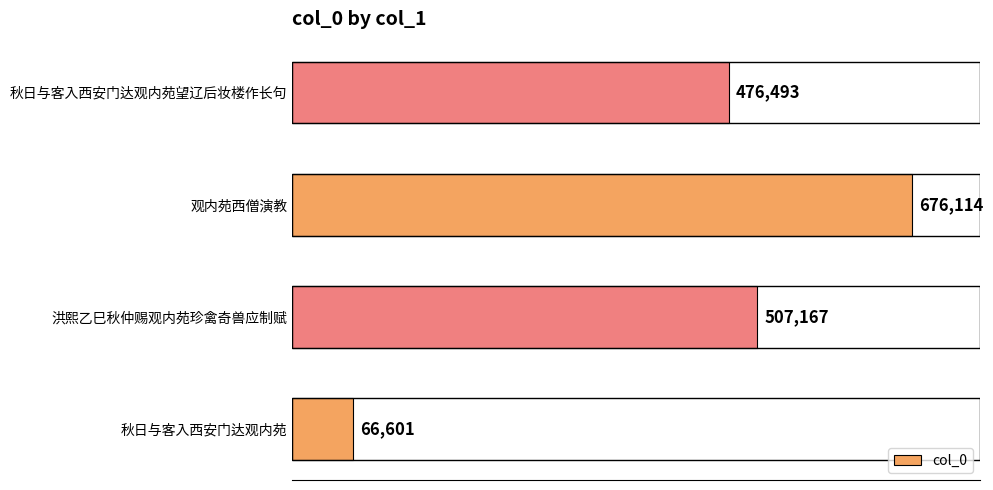

Which has a higher value, 秋日与客入西安门达观内苑 or 观内苑西僧演教?

观内苑西僧演教